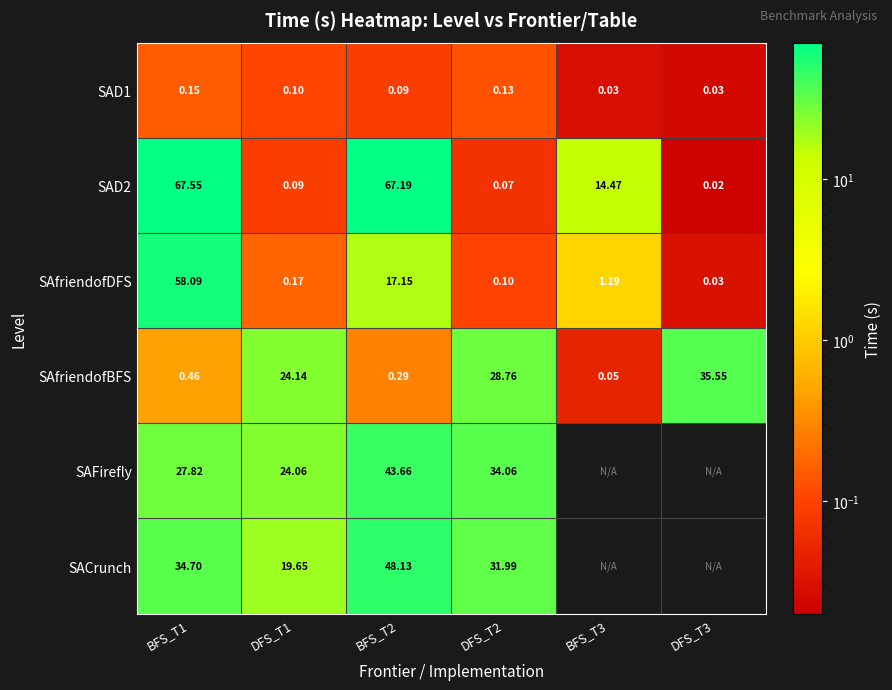

What is the difference between the second highest and second lowest values in the SAD2 series?

67.1